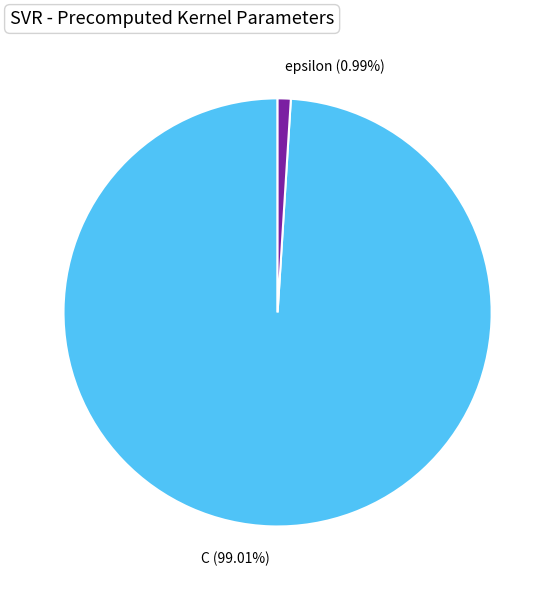

Does epsilon represent more than half of the total?

No